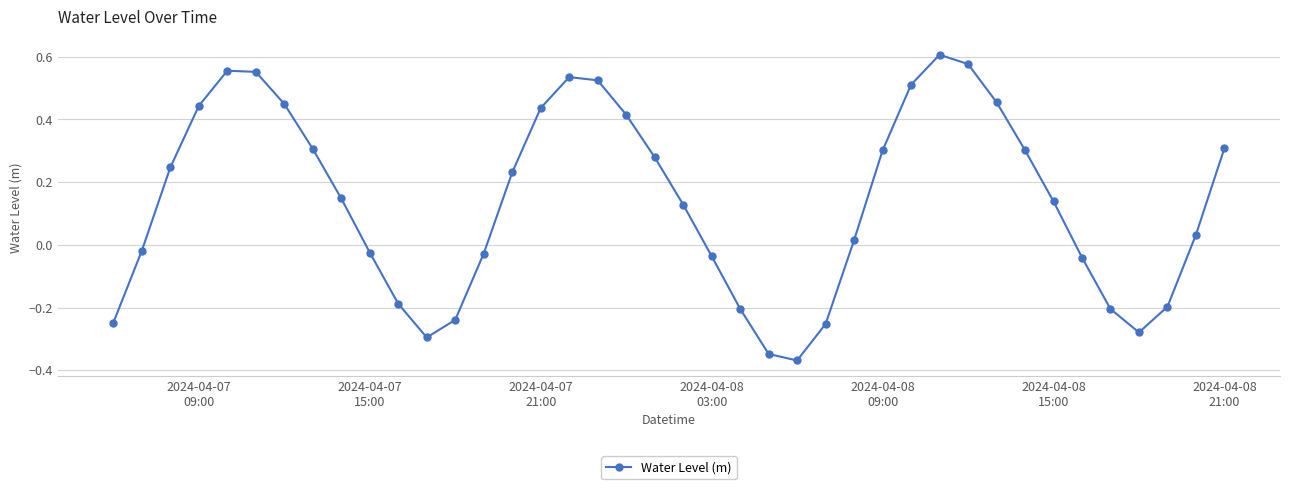

What is the difference between the maximum and minimum values?

1.0